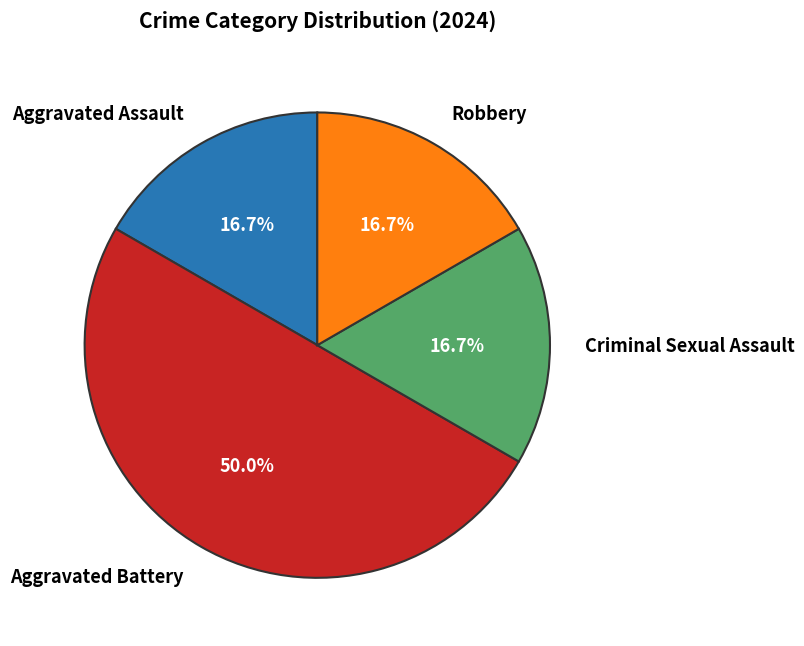

To the nearest percent, what is the difference between the largest and smallest slice percentages?

33%